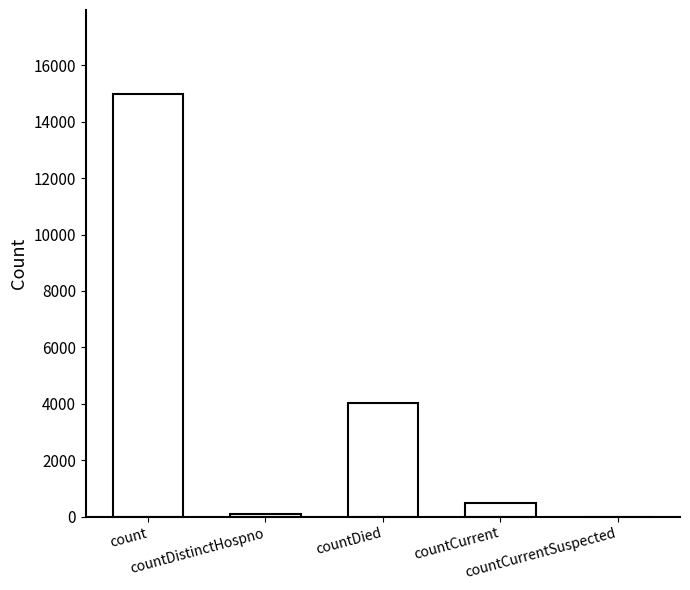

At which label is the value closest to 7485?

countDied